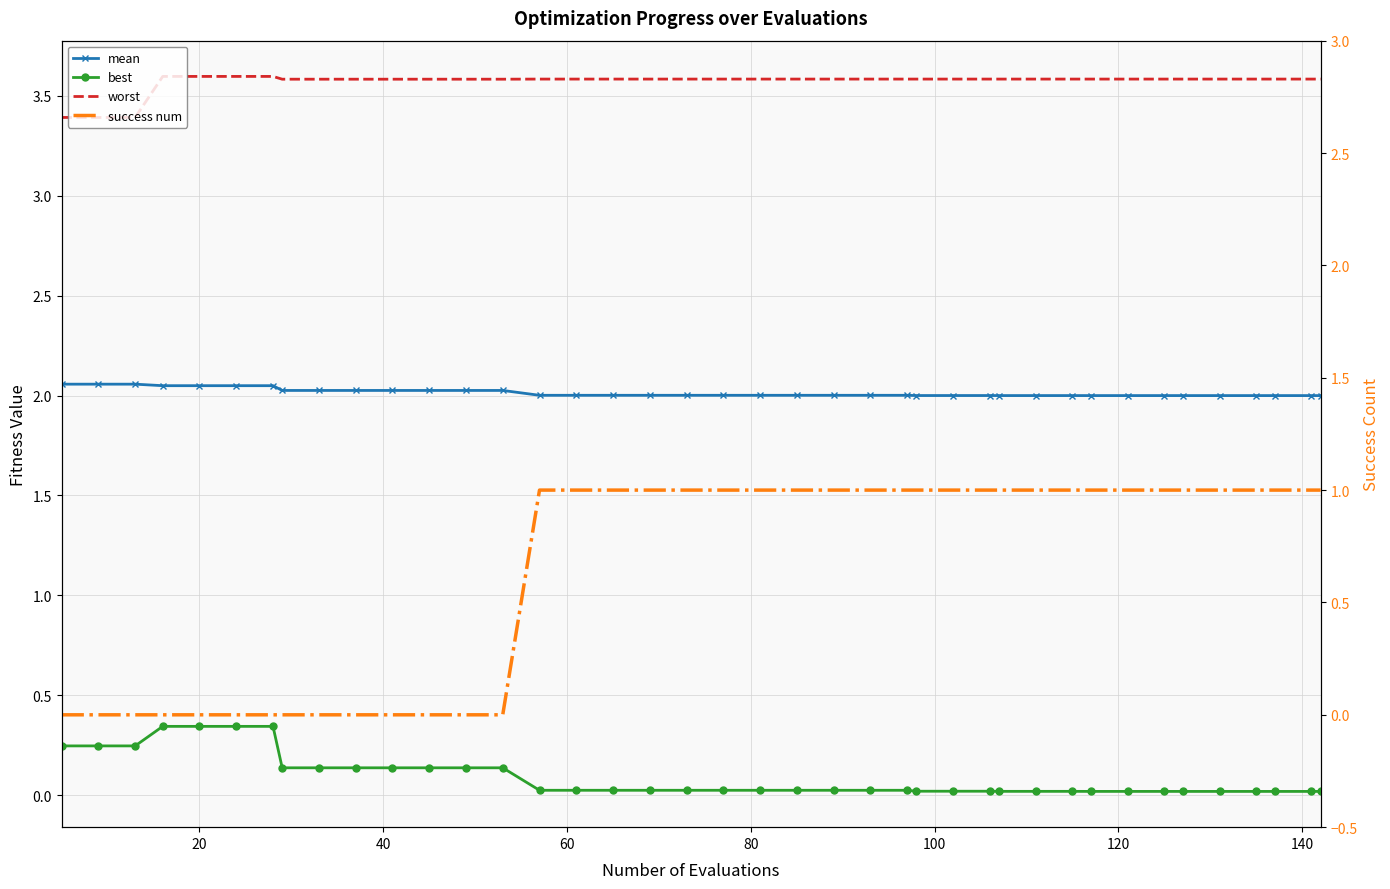

How many series are shown in this chart?

4